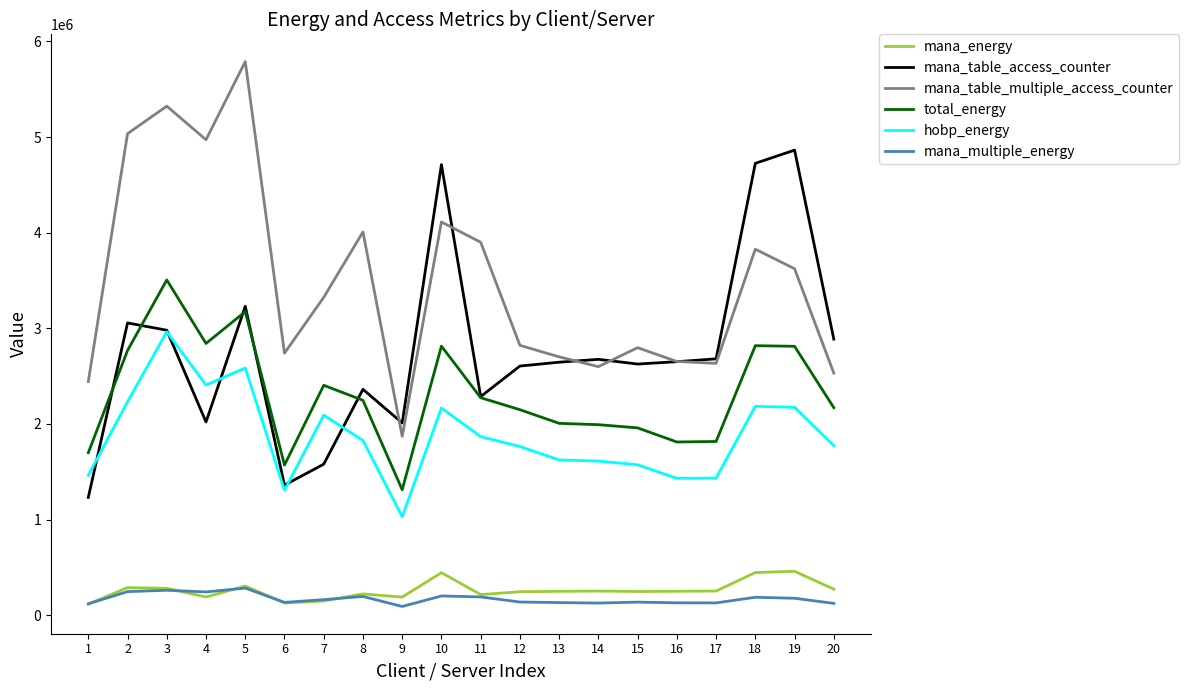

What is the spread (max minus min) of values at 3?

5061553.4